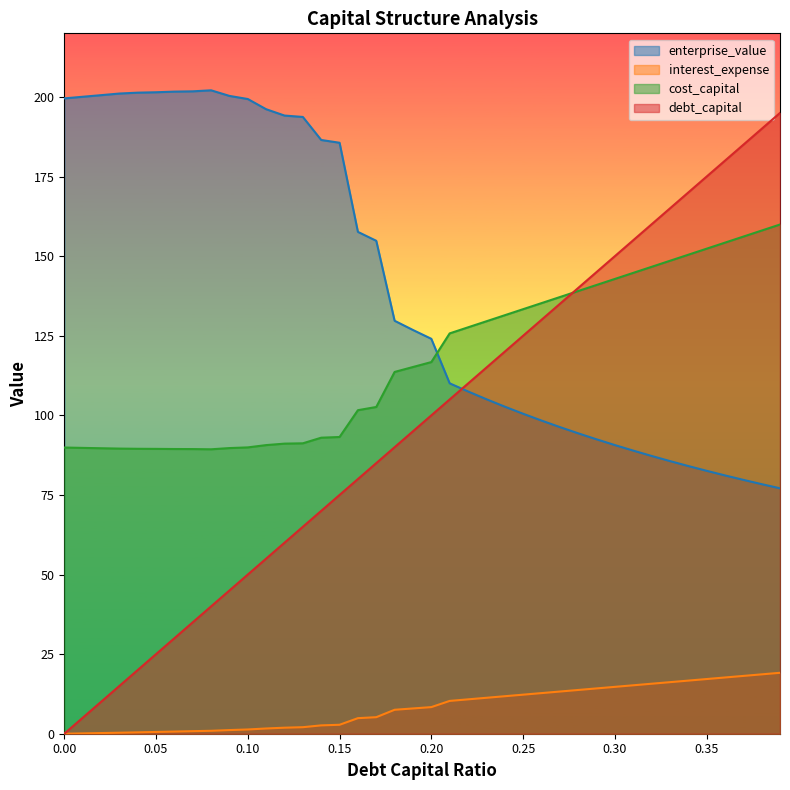

Rank the categories by debt_capital value from highest to lowest.

0.39, 0.38, 0.37, 0.36, 0.35, 0.34, 0.33, 0.32, 0.31, 0.3, 0.29, 0.28, 0.27, 0.26, 0.25, 0.24, 0.23, 0.22, 0.21, 0.2, 0.19, 0.18, 0.17, 0.16, 0.15, 0.14, 0.13, 0.12, 0.11, 0.1, 0.09, 0.08, 0.07, 0.06, 0.05, 0.04, 0.03, 0.02, 0.01, 0.0